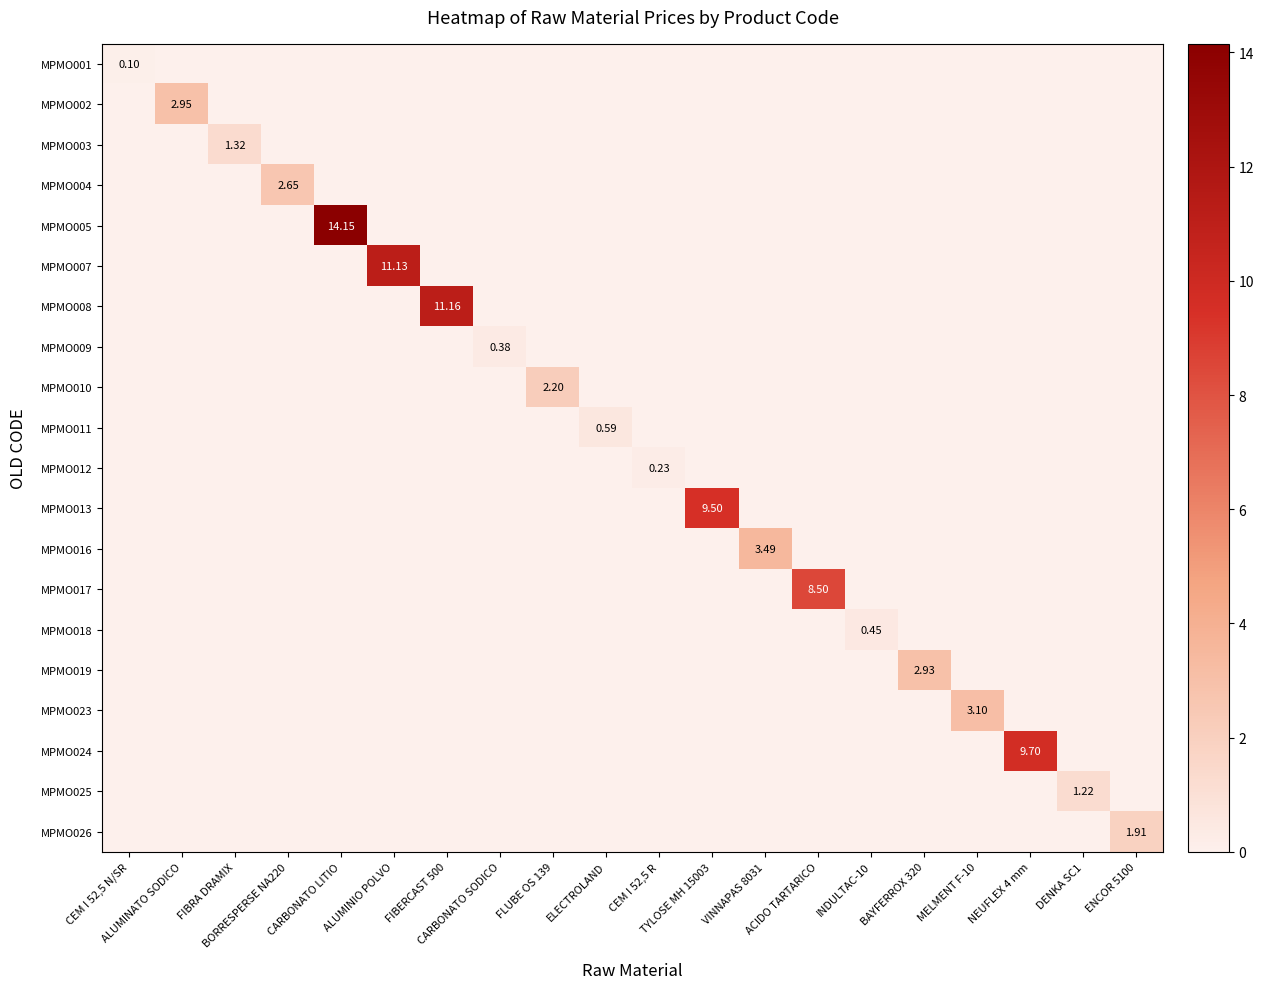

What is the sum of all MPMO024 values?

9.7